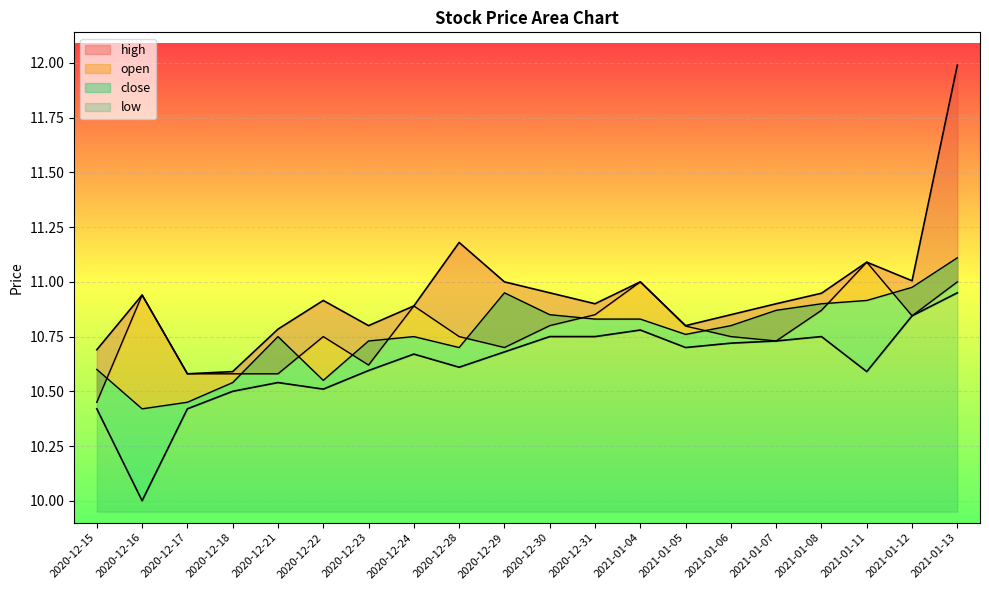

True or false: high and low cross at least once.

False